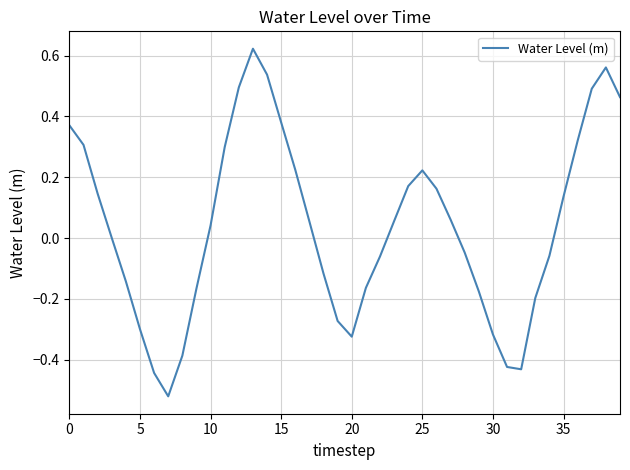

What is the difference between the maximum and minimum values?

1.1